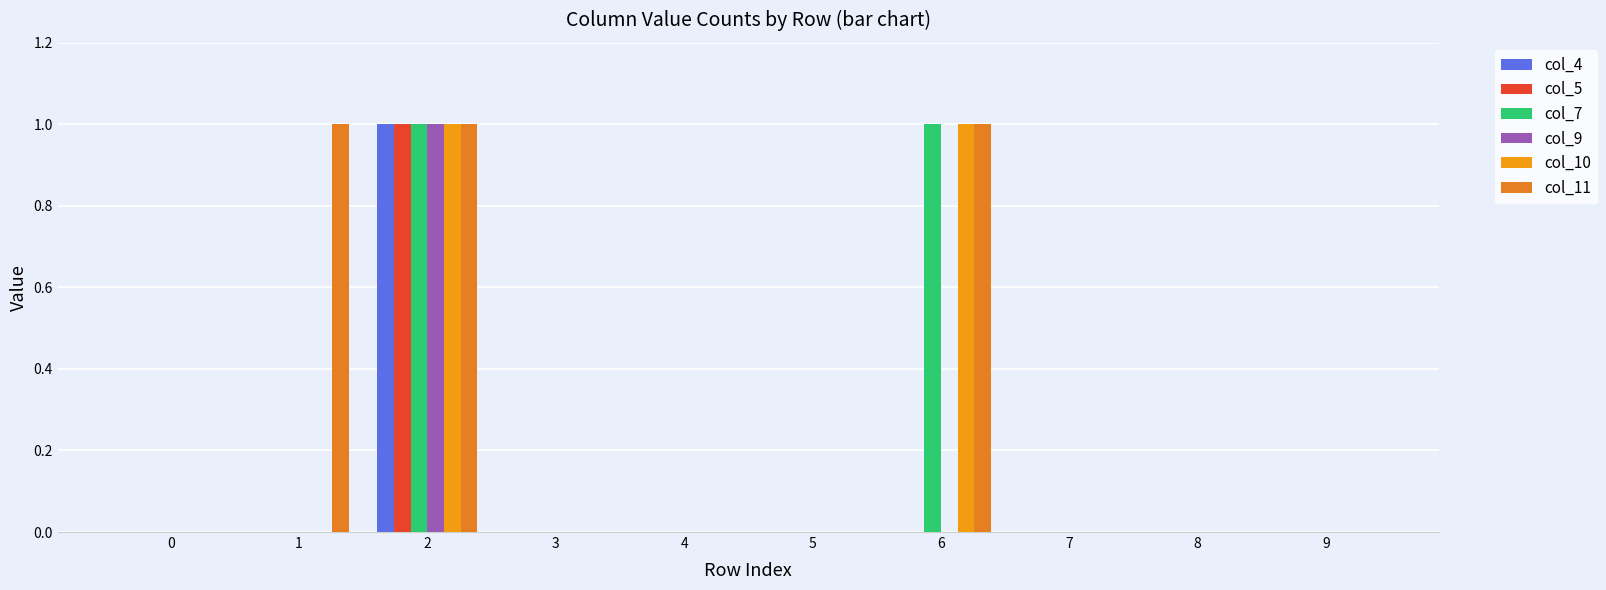

True or false: col_4 has a value of 0 at 8.

True